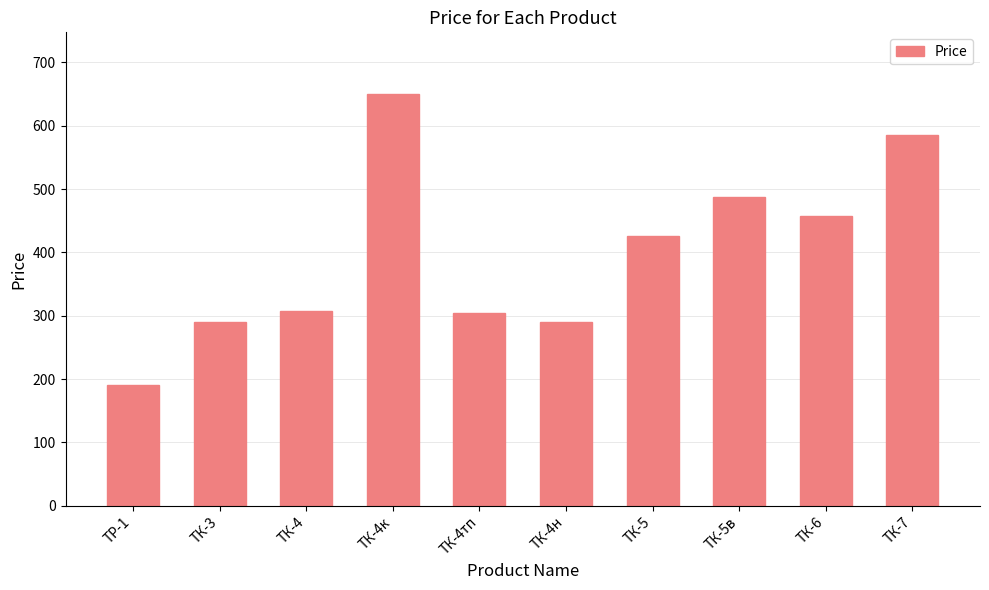

What value does the data have at ТК-6, to the nearest 10?

460